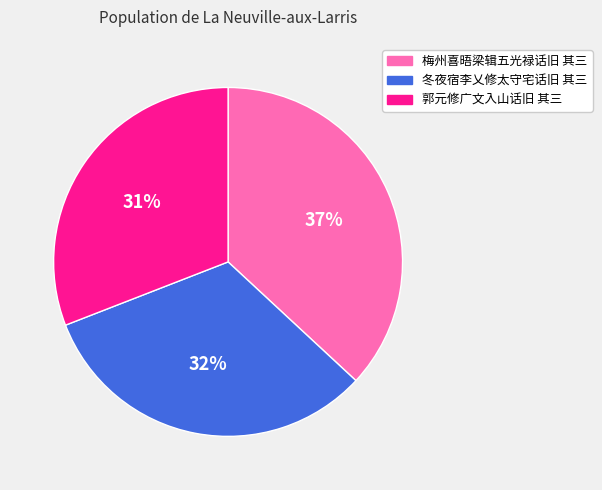

Which category has the biggest portion of the pie?

梅州喜晤梁辑五光禄话旧 其三